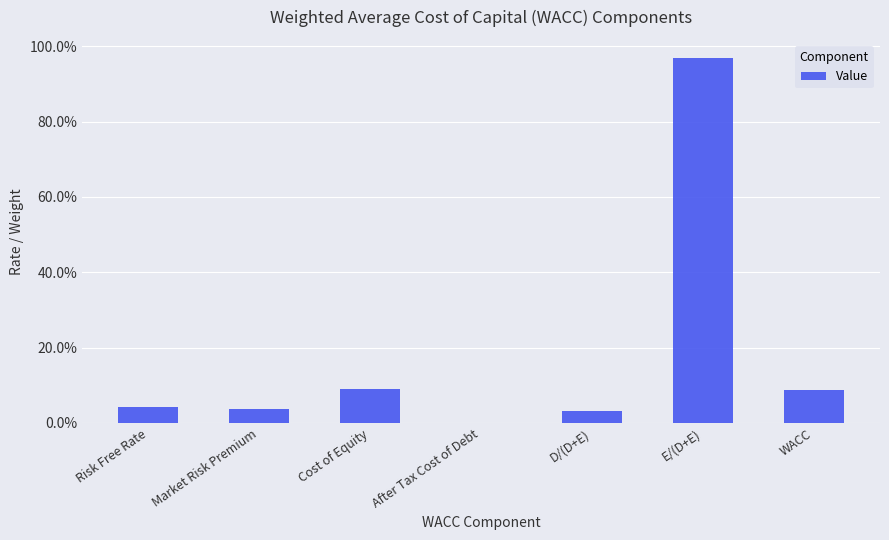

What is the value of the 7th bar from the left?

0.1